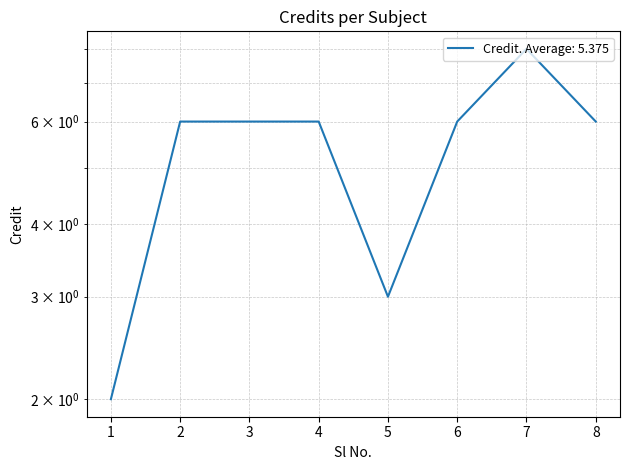

How many points are higher than both their immediate neighbors (excluding endpoints)?

1